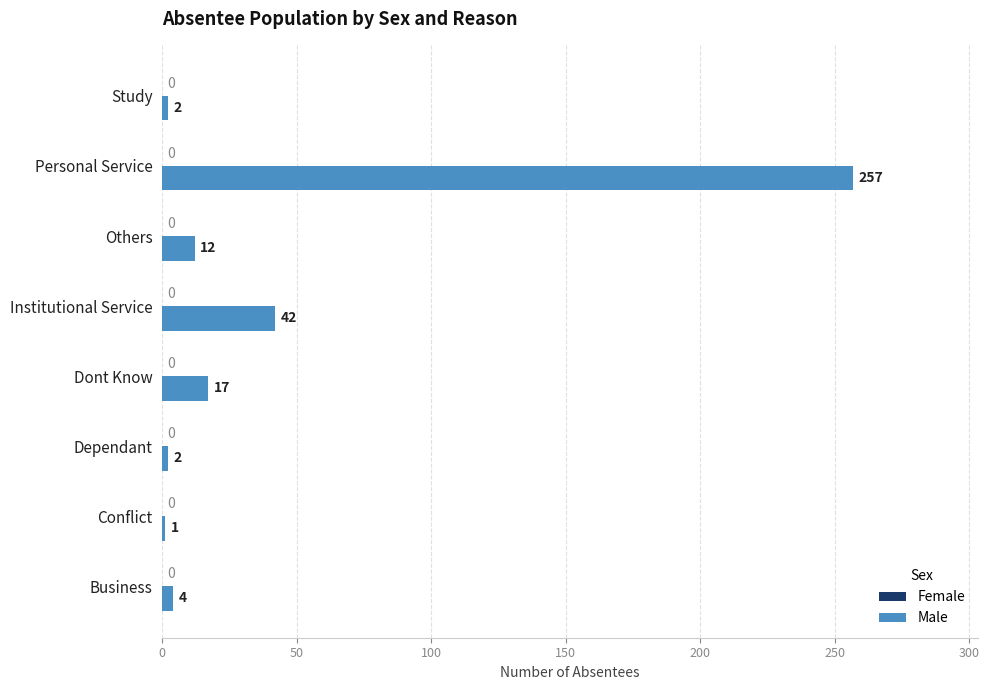

Where is the data nearest to the value 129?

Institutional Service